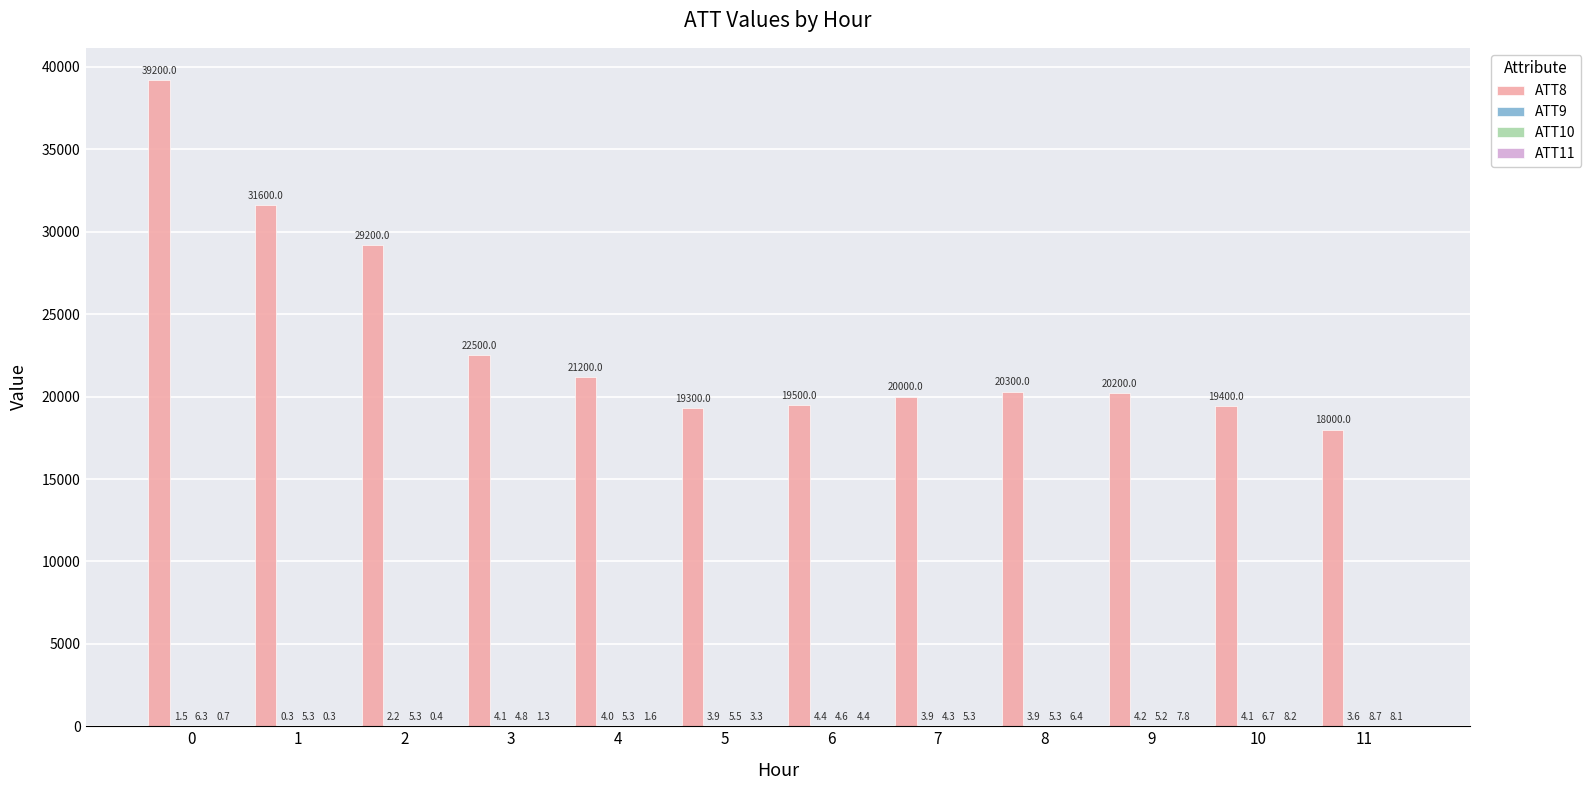

Does the chart contain stacked bars?

No